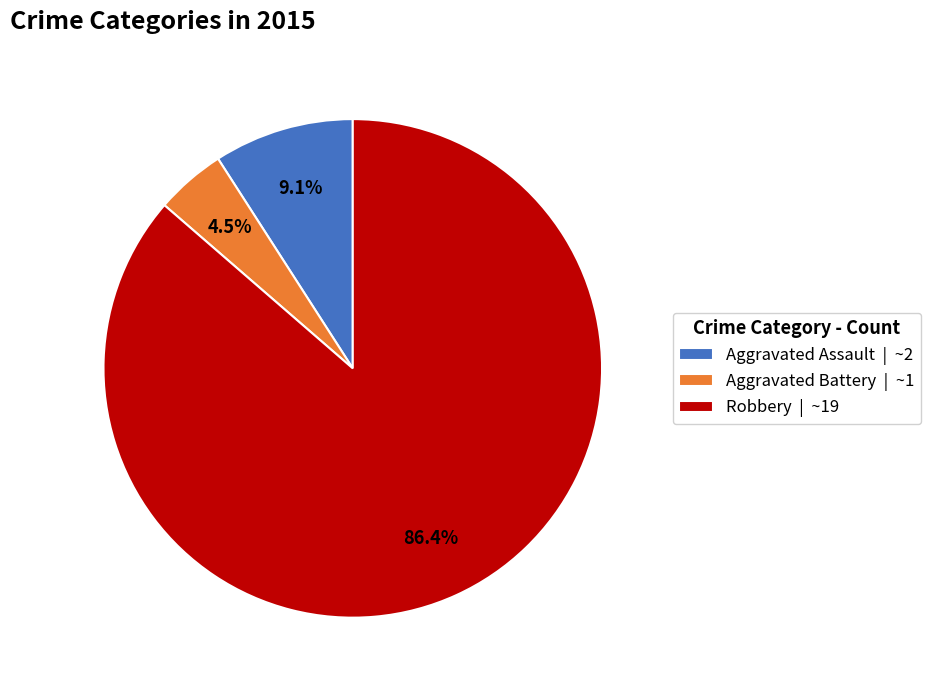

Which slice is the largest?

Robbery | ~19